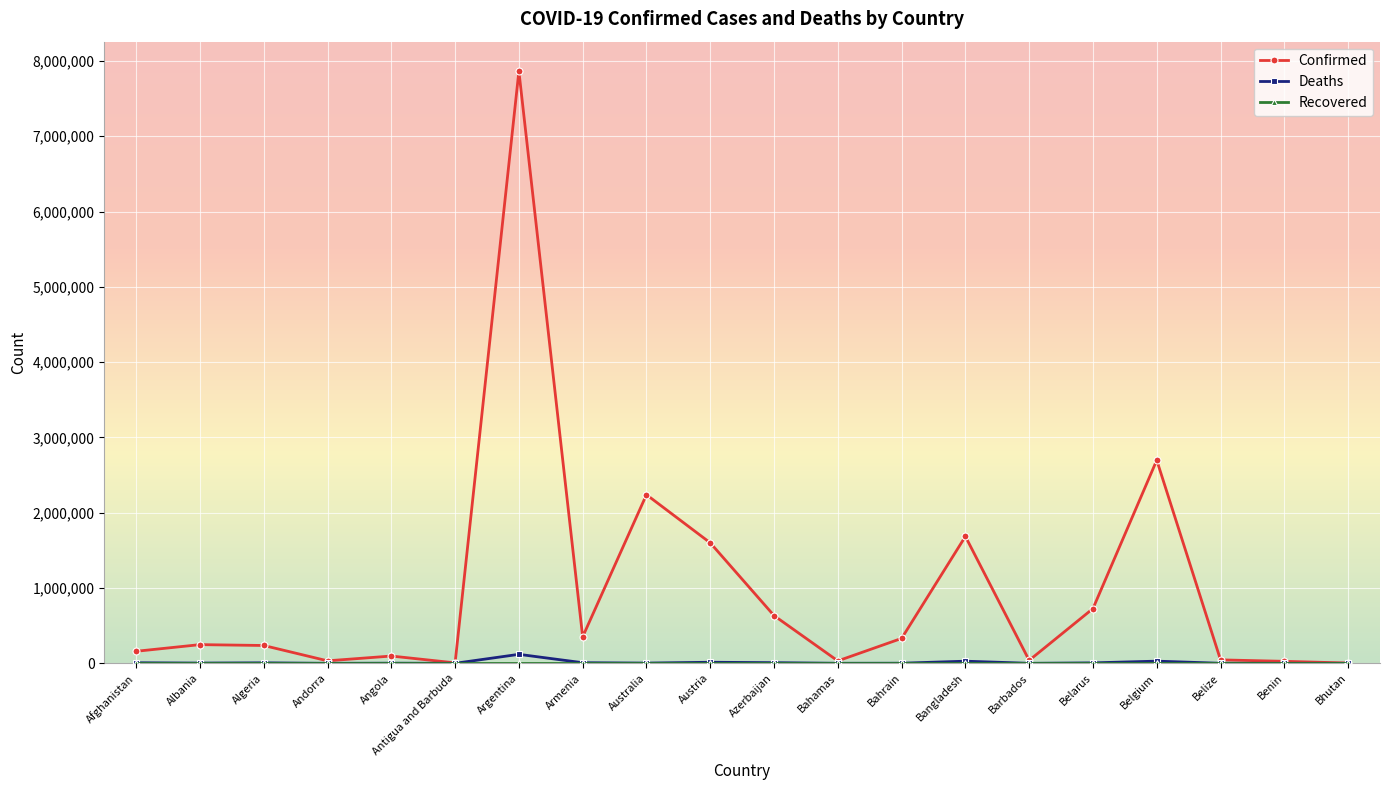

Which series has the largest total across all categories?

Confirmed